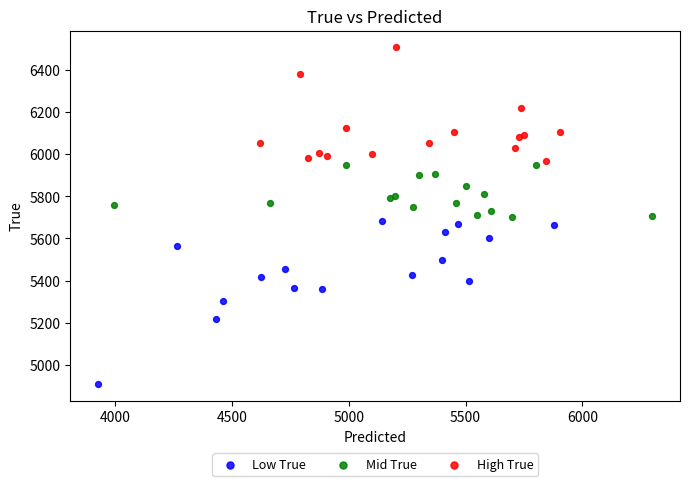

Which series has the widest spread of Y values?

Low True